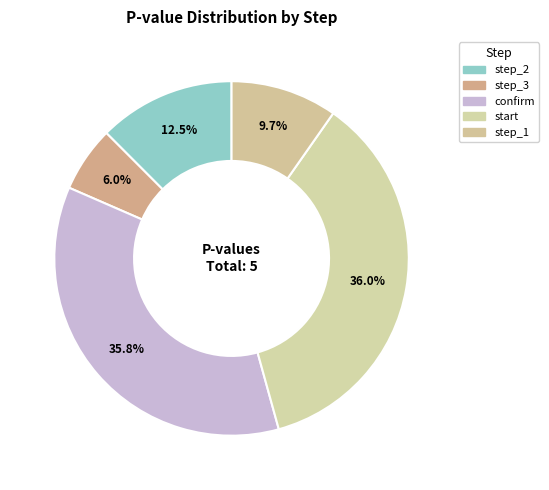

What percentage do step_2 and confirm together represent?

48.3%